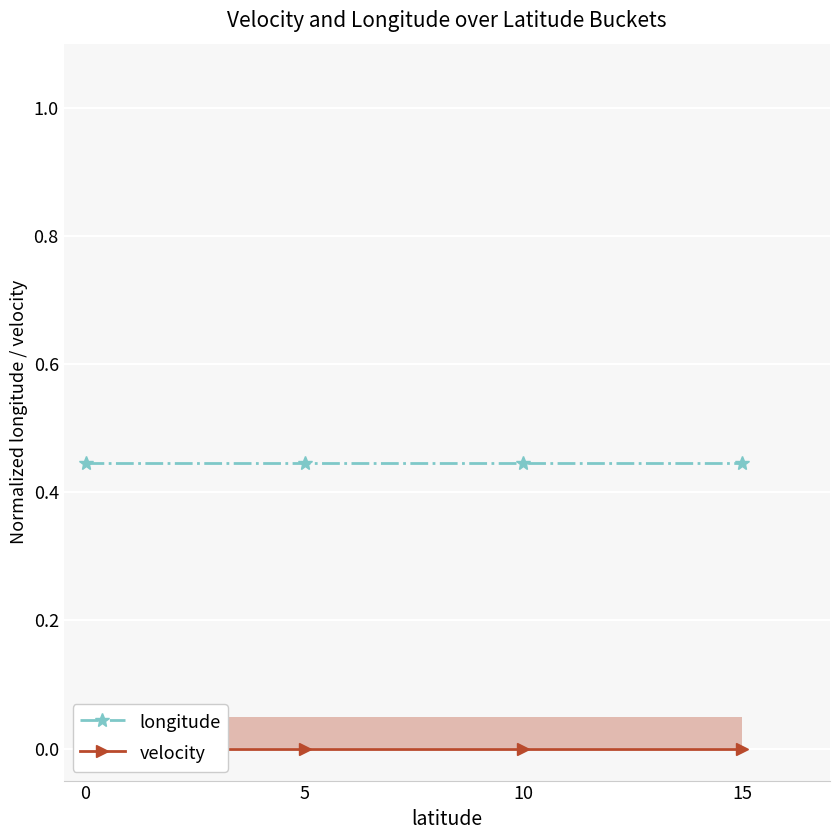

What are all the series names shown in the legend?

longitude, velocity